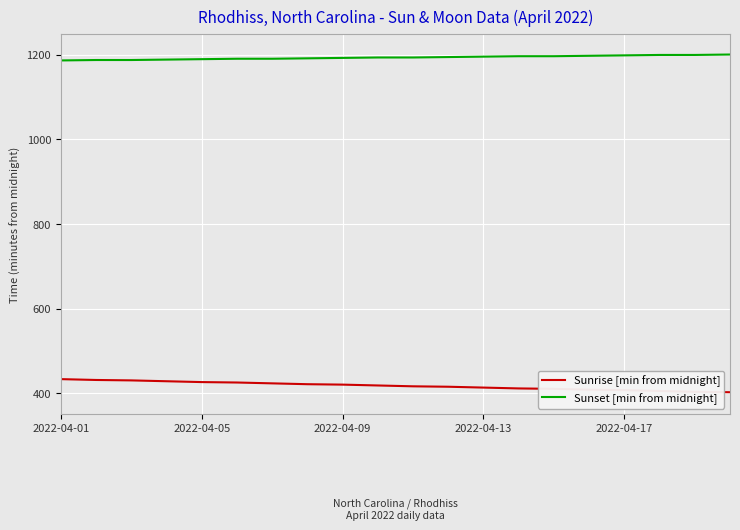

True or false: Sunset [min from midnight] and Sunrise [min from midnight] cross at least once.

False